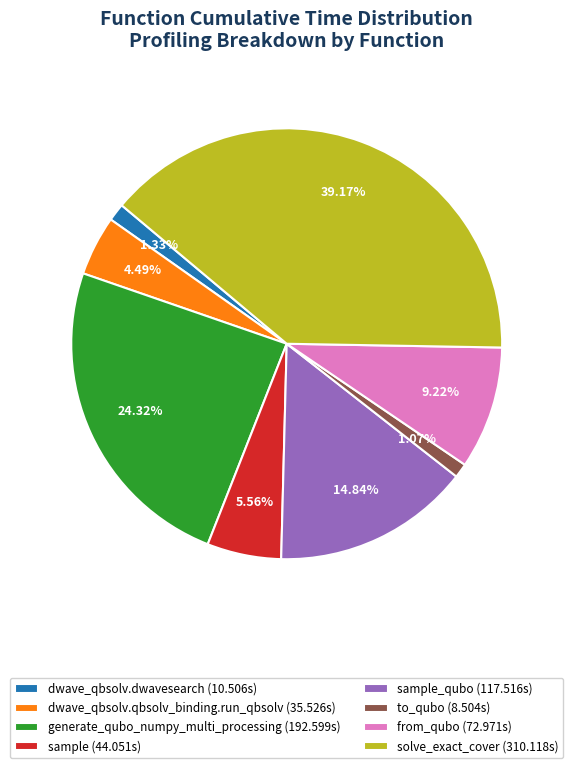

Between from_qubo (72.971s) and solve_exact_cover (310.118s), which is larger?

solve_exact_cover (310.118s)